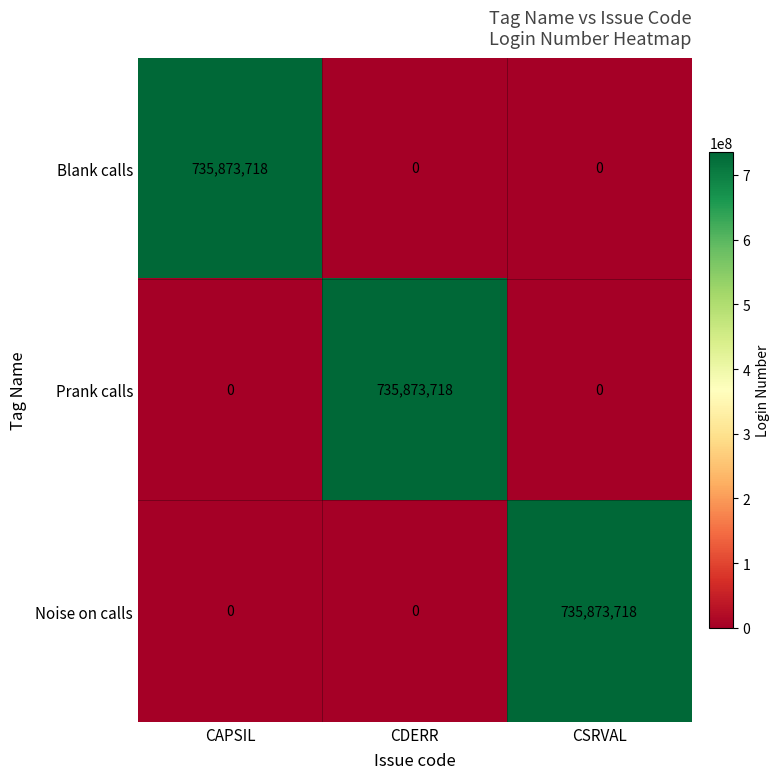

Reading left to right, extract all data points from this chart.

Blank calls: 735873718	0	0
Prank calls: 0	735873718	0
Noise on calls: 0	0	735873718